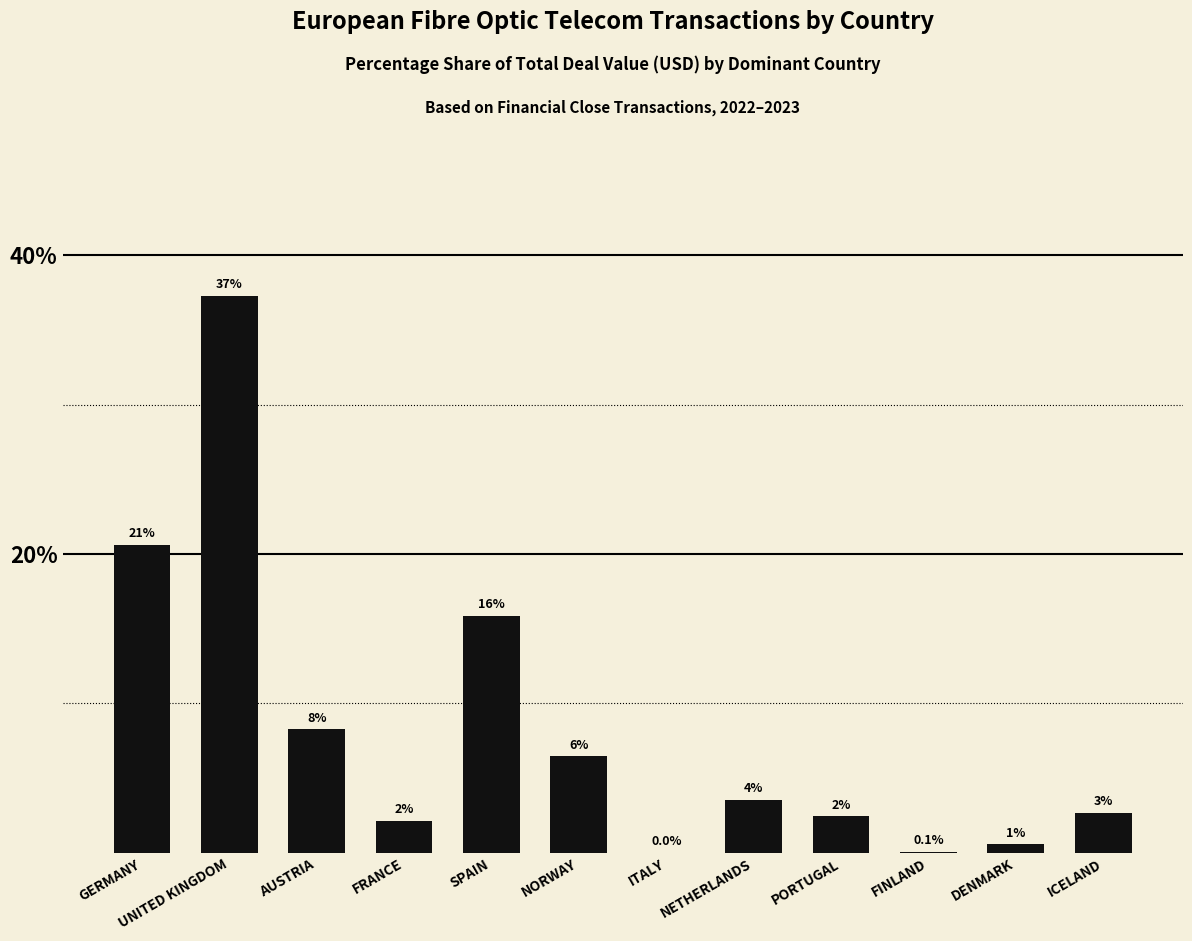

Rank the categories by value from lowest to highest.

ITALY, FINLAND, DENMARK, FRANCE, PORTUGAL, ICELAND, NETHERLANDS, NORWAY, AUSTRIA, SPAIN, GERMANY, UNITED KINGDOM